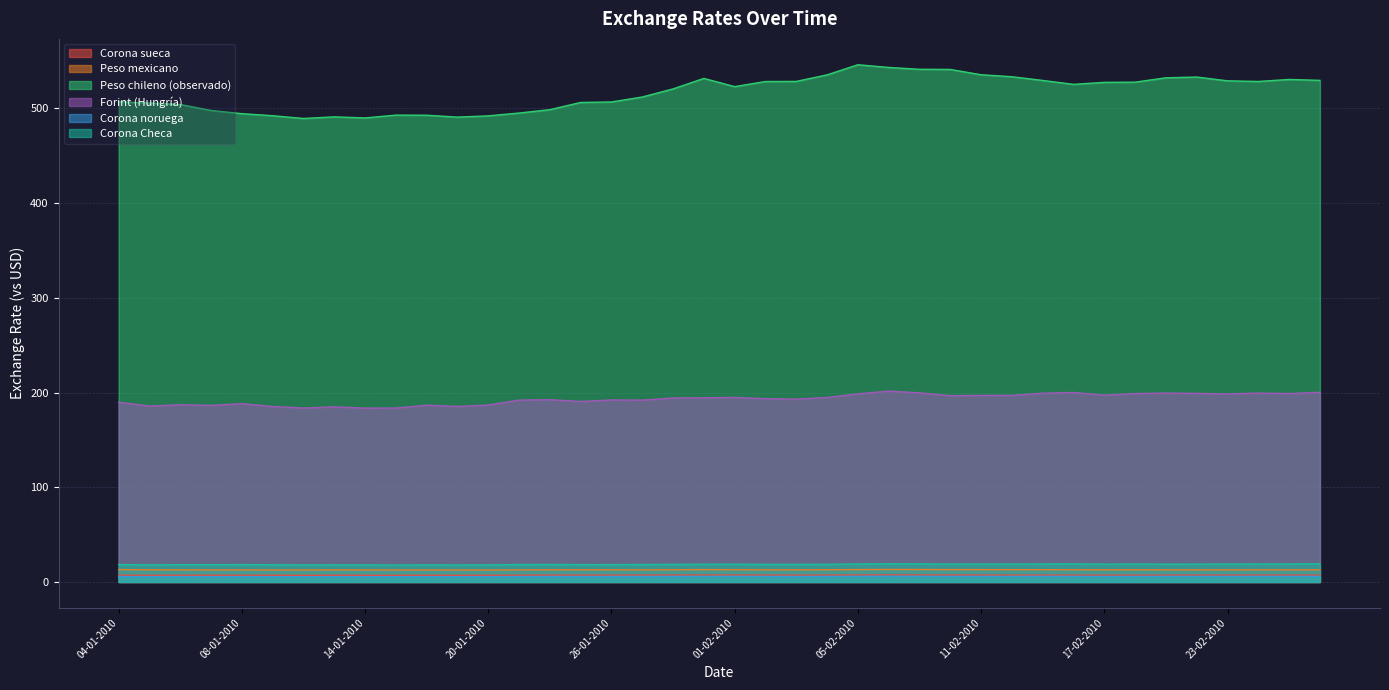

Rank the series by their maximum value, from lowest to highest.

Corona noruega, Corona sueca, Peso mexicano, Corona Checa, Forint (Hungría), Peso chileno (observado)